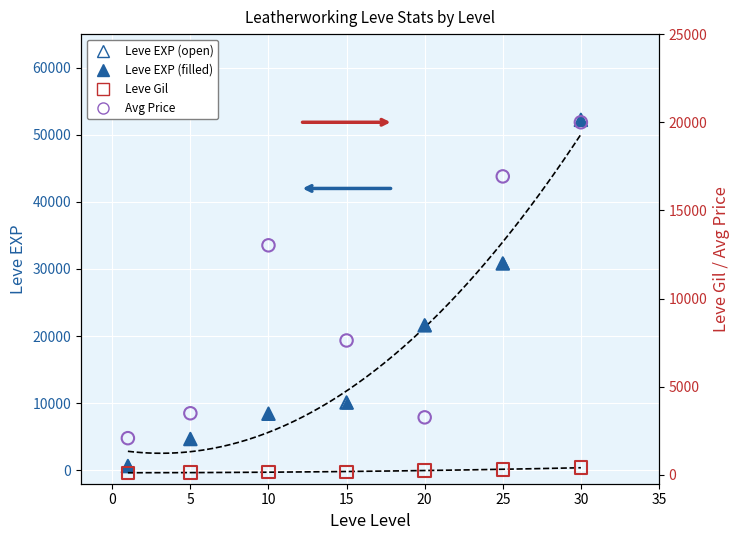

Is the value of Leve EXP (HQ) at 5 greater than the value of Avg Price at 15?

No